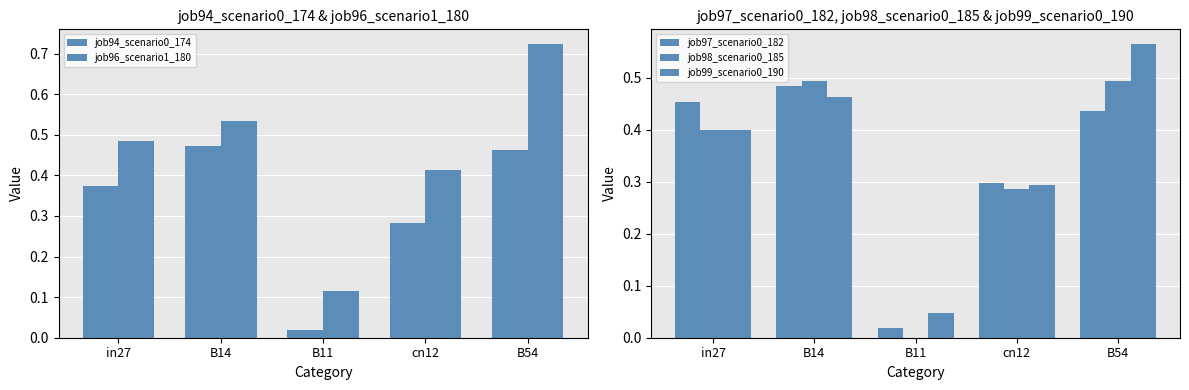

Which category has the lowest value across all series?

B11